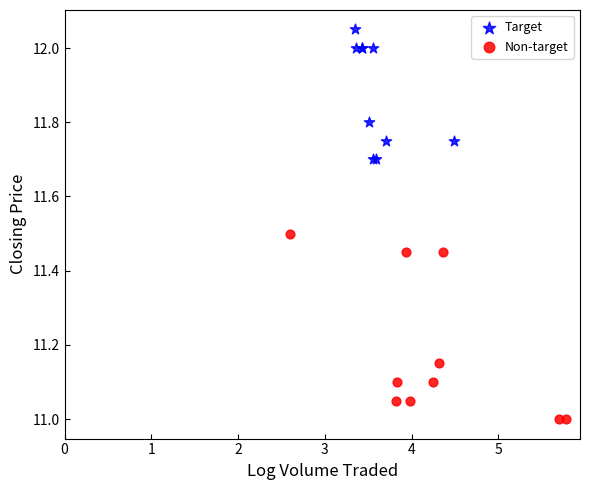

Which series reaches the minimum Y coordinate?

Non-target